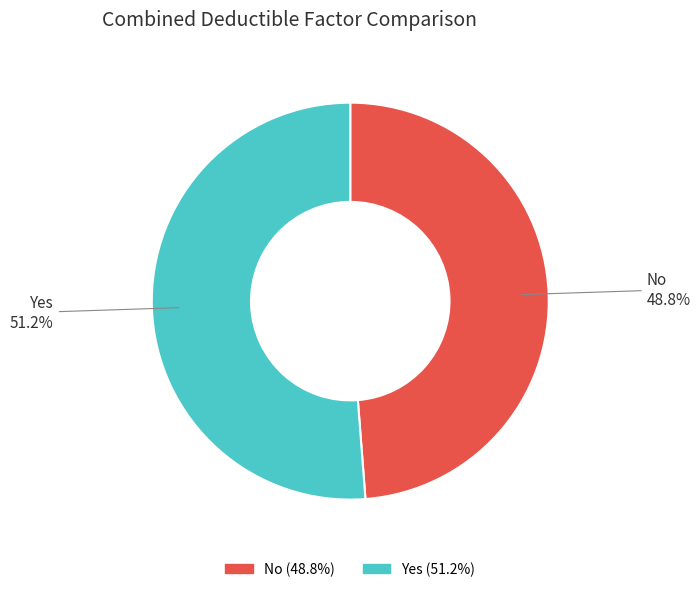

Rank the categories by value from highest to lowest.

Yes, No